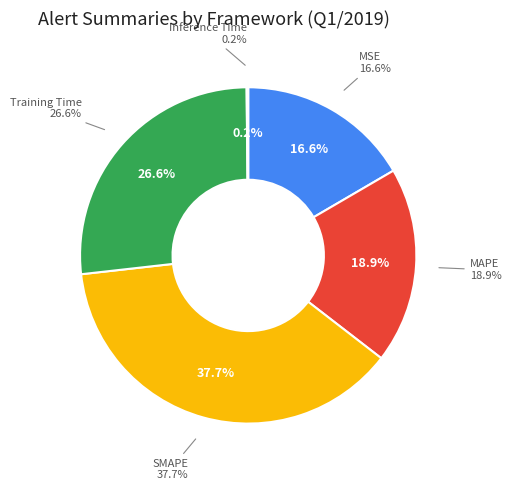

To the nearest percent, what is the difference between the SMAPE and Training Time slice percentages?

11%